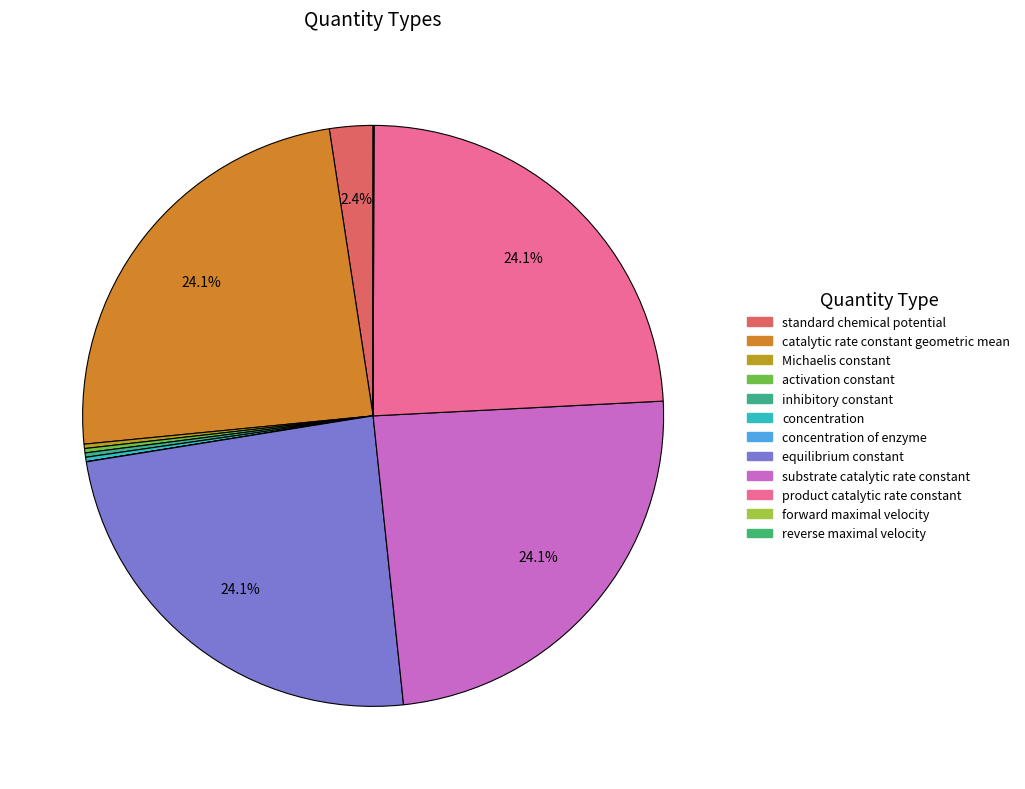

Between product catalytic rate constant and equilibrium constant, which is larger?

product catalytic rate constant